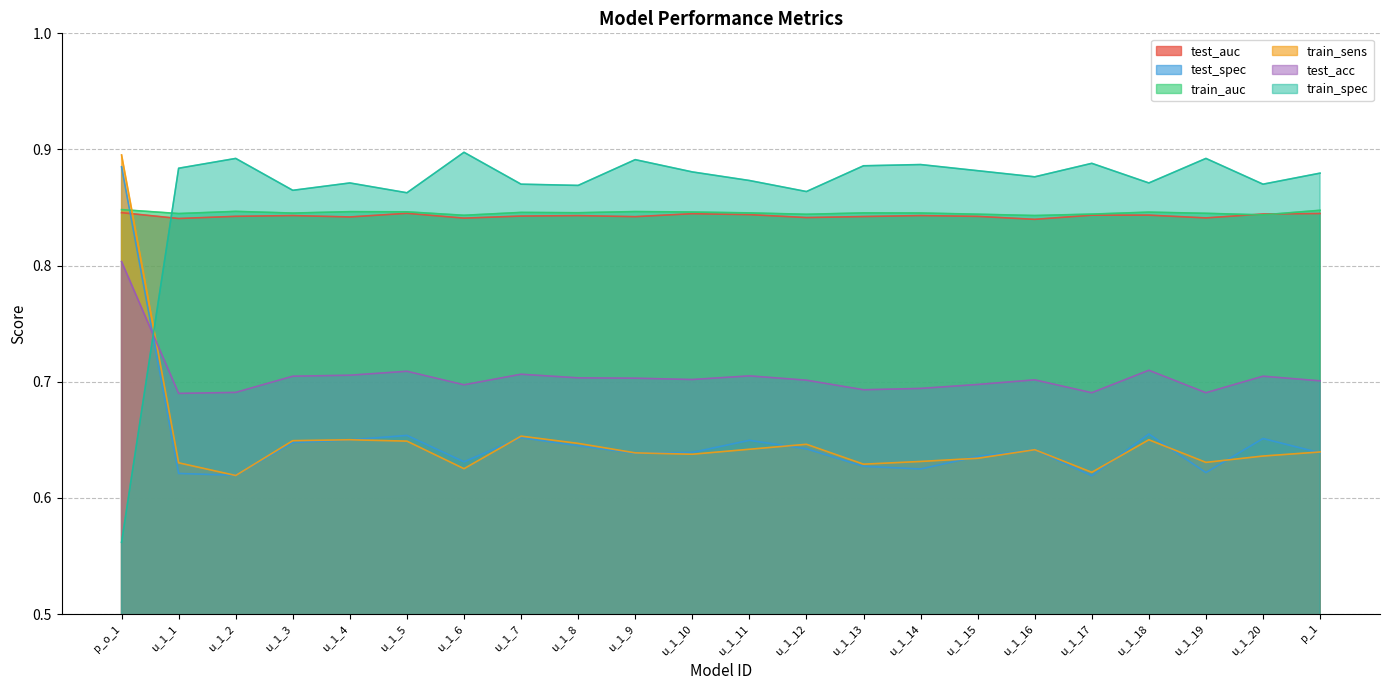

How many lines are shown in the chart?

6